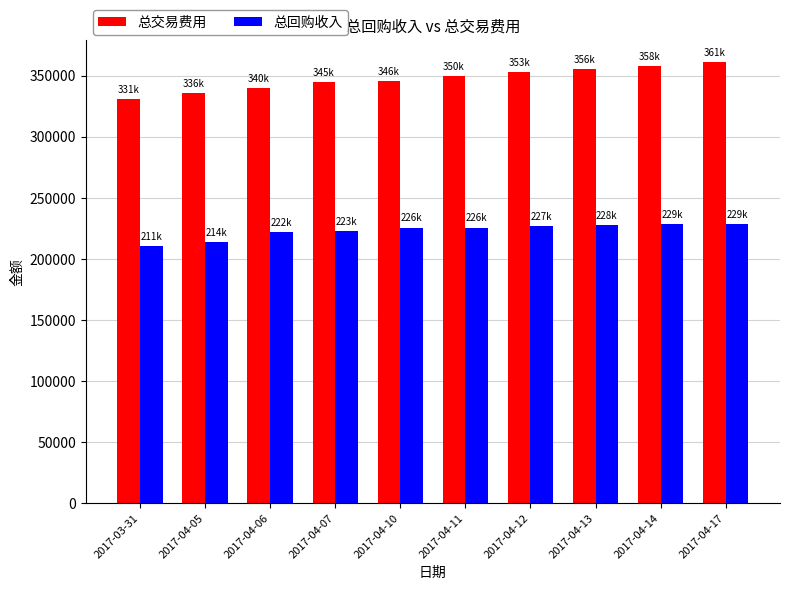

Which series has the largest range (max minus min)?

总交易费用